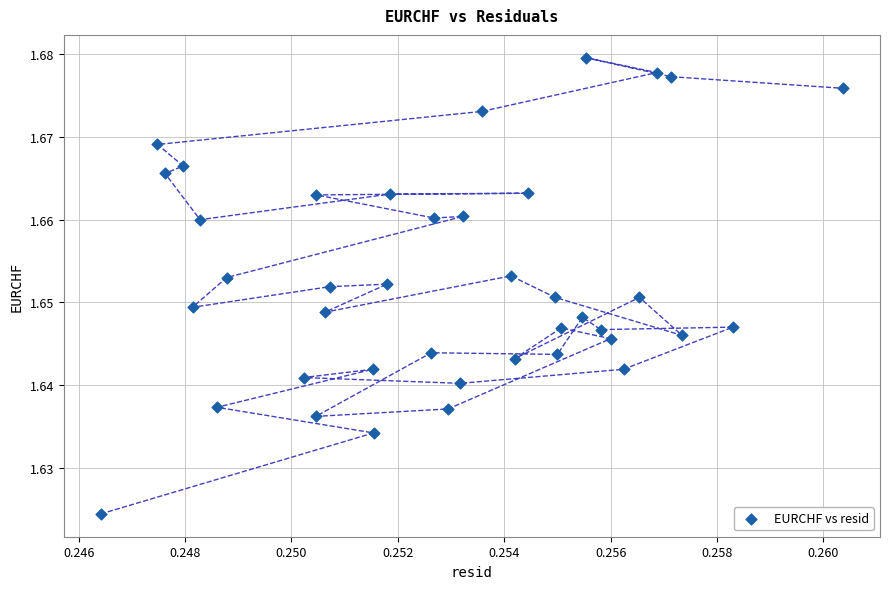

Count the number of points in this scatter plot.

40